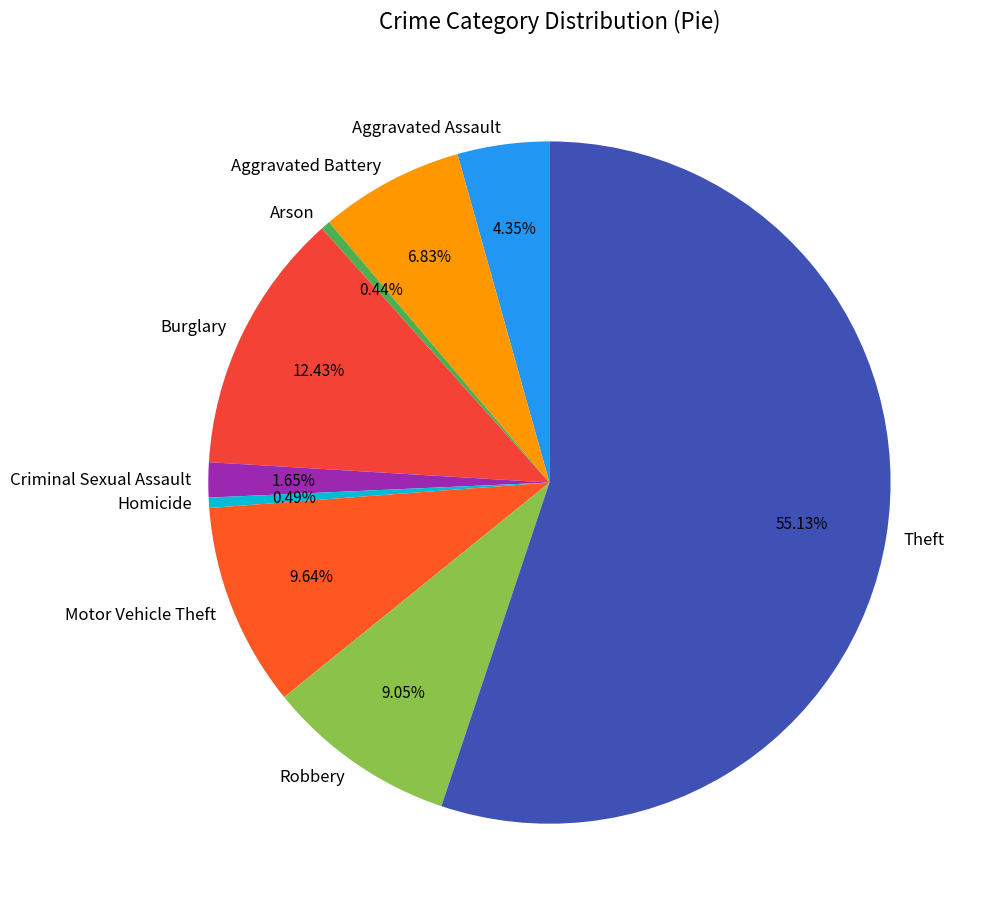

To the nearest percent, what is the difference between the largest and smallest slice percentages?

55%